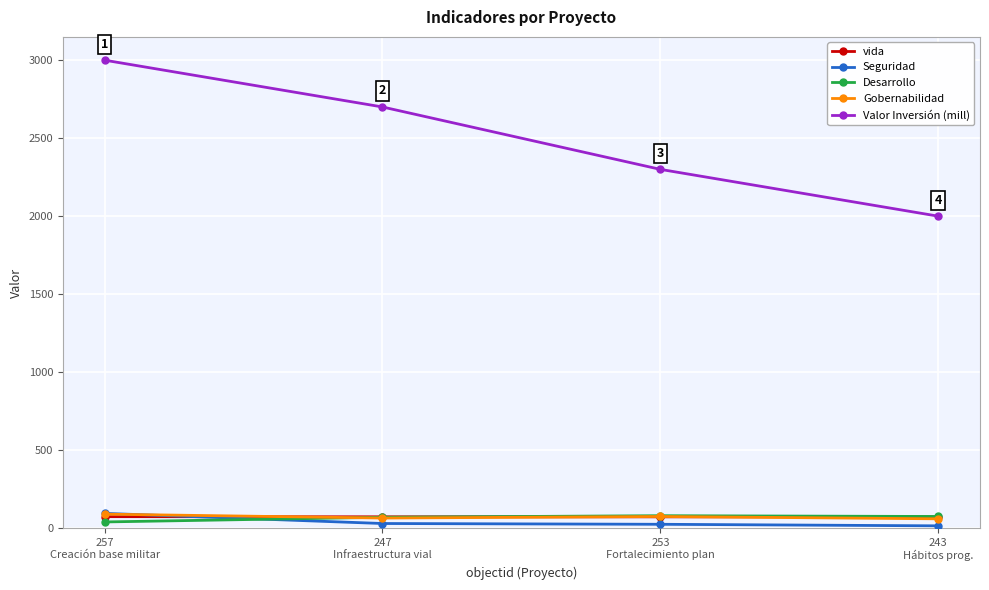

Which series ends up on top after the final intersection of vida and Seguridad?

vida